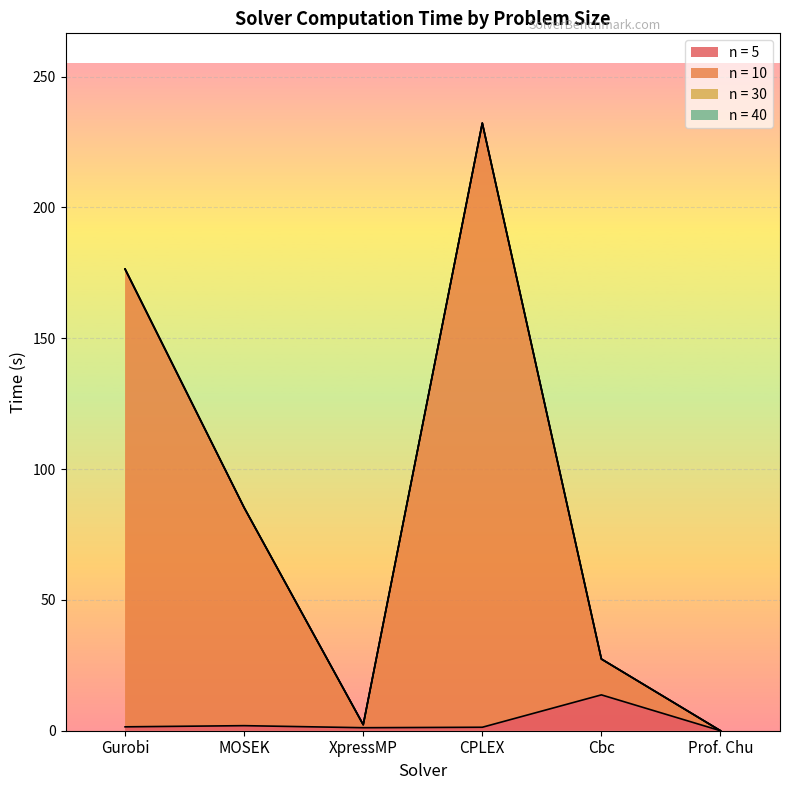

What is the sum of all n = 10 values?

523.6